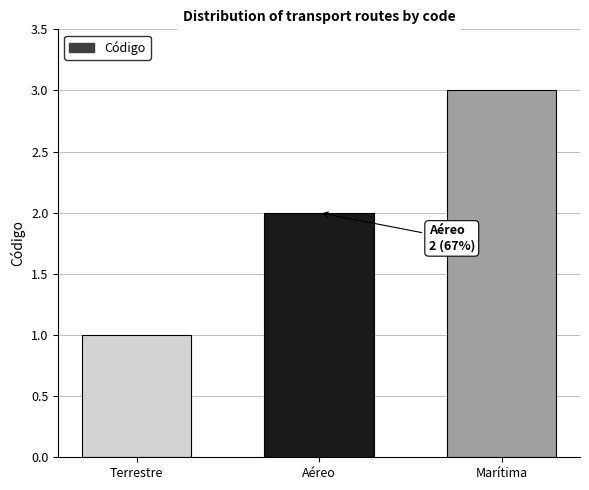

Is it true that the value at Terrestre is 1?

True